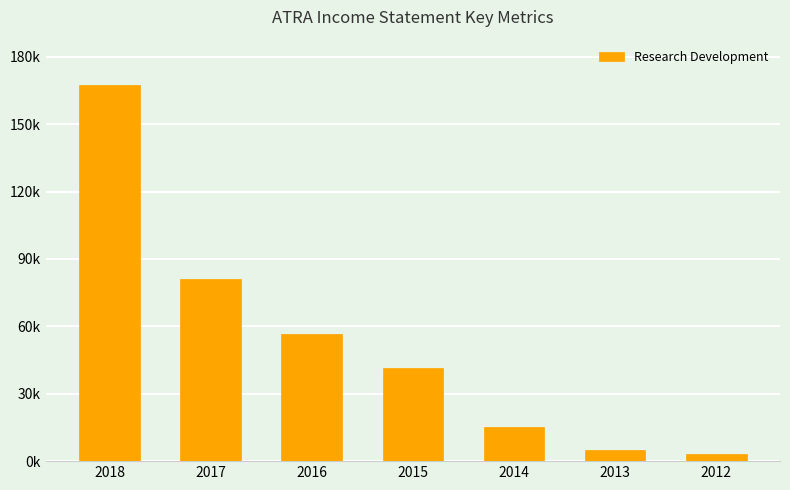

Are the bars horizontal?

No